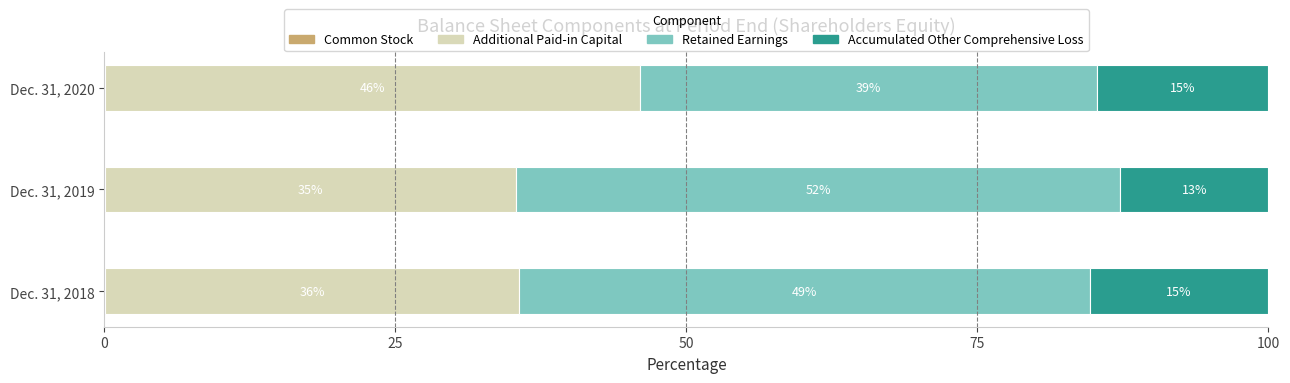

Rank the series by their average value, from highest to lowest.

Retained Earnings, Additional Paid-in Capital, Accumulated Other Comprehensive Loss, Common Stock